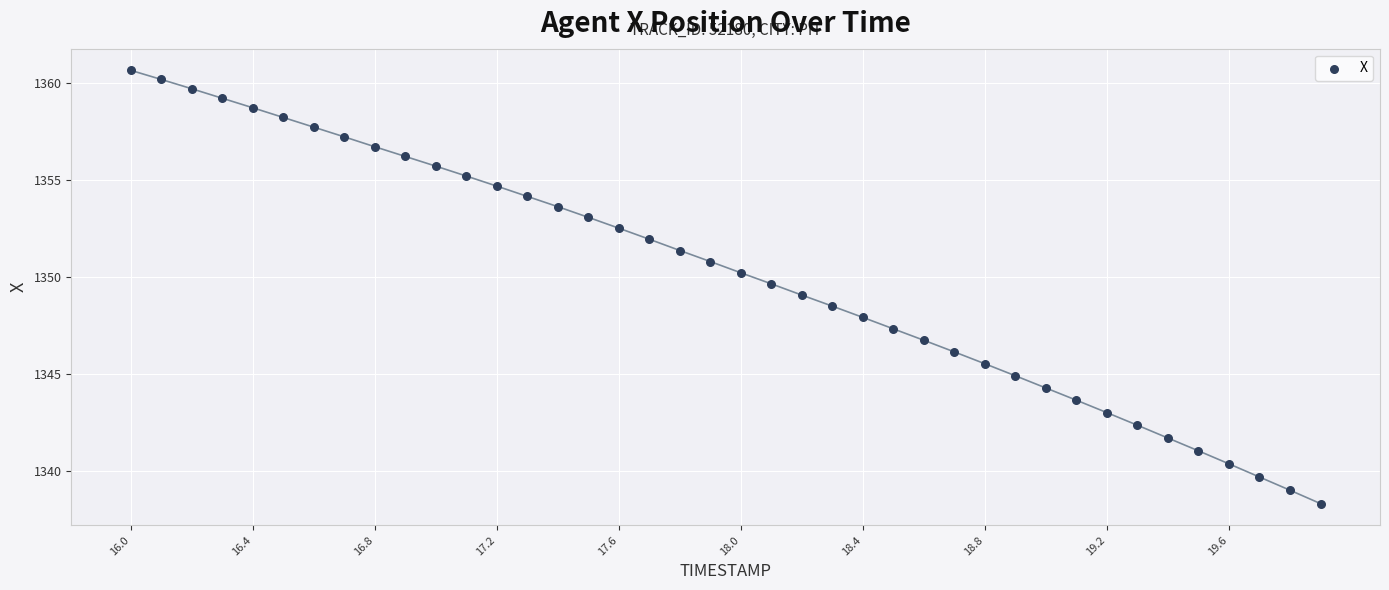

What is the range of Y values (max minus min)?

22.3